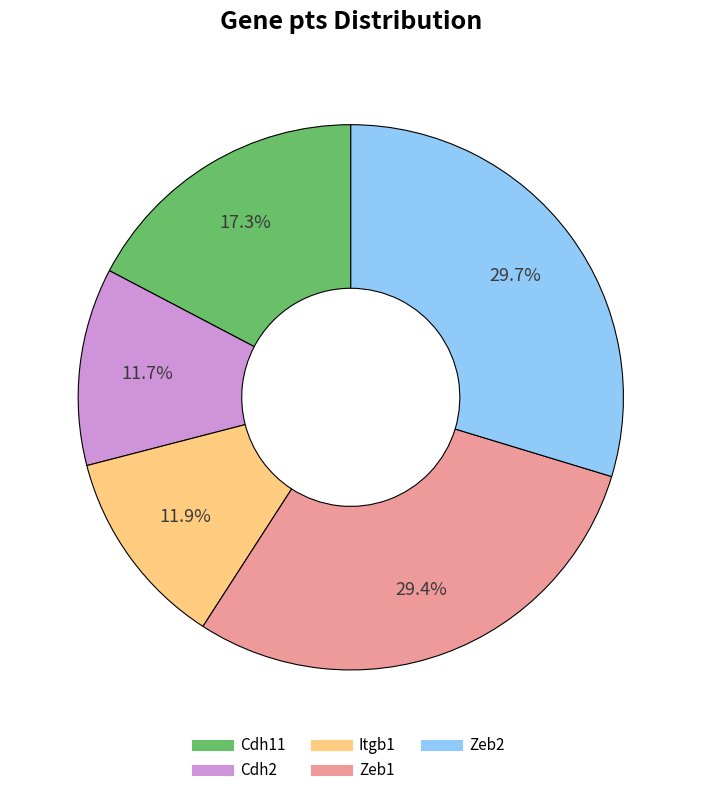

Which has a higher value, Zeb1 or Itgb1?

Zeb1